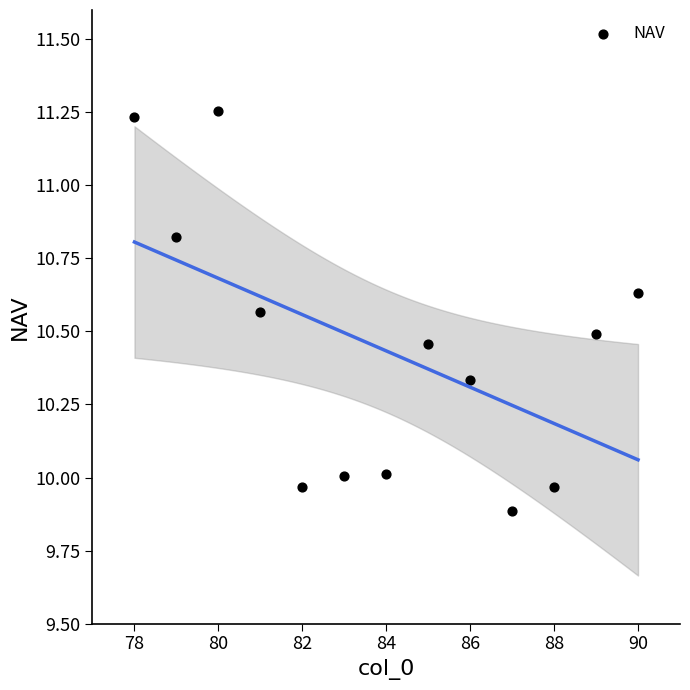

What is the range of X values (max minus min)?

12.0